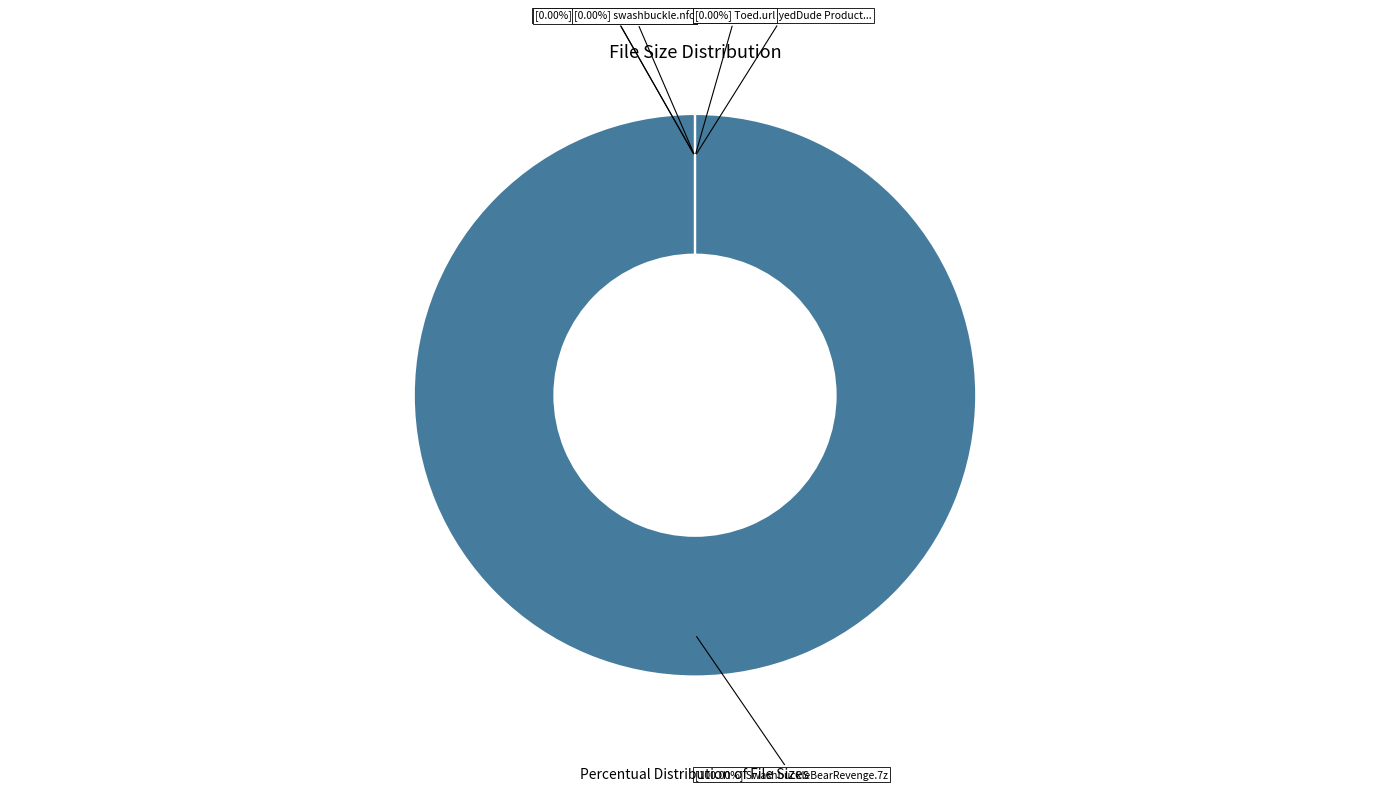

What is the change in value from /BlackbeardsRevenge.nfo to /TheOneEyedDude Productions.nfo?

-620